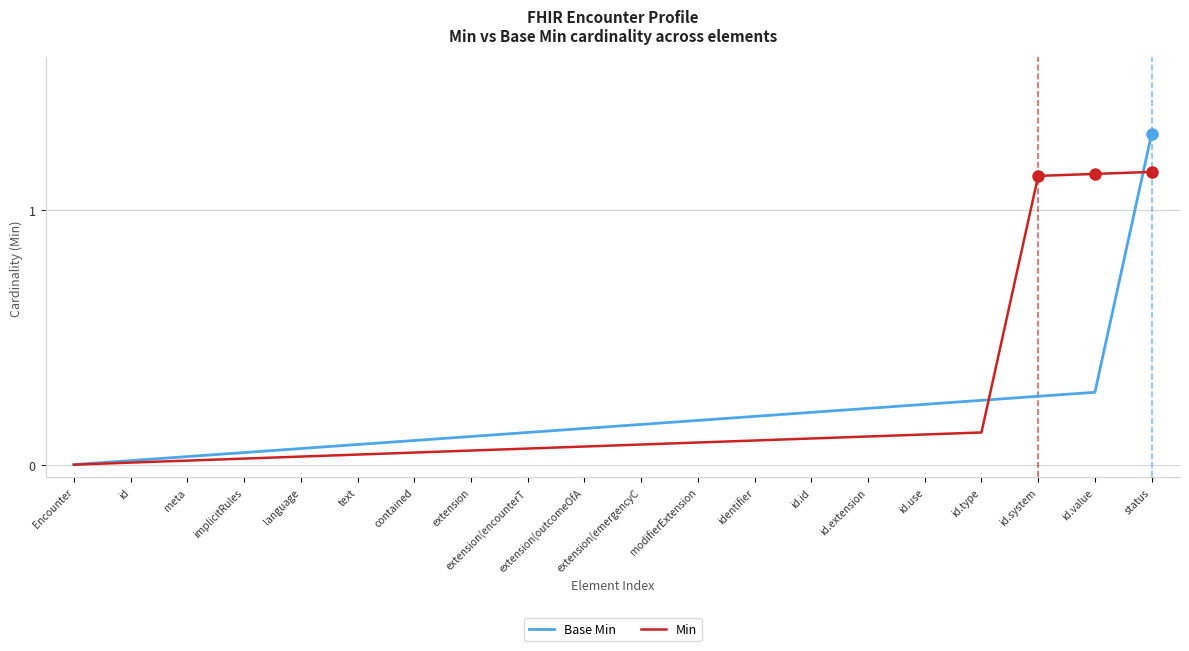

Reading left to right, extract all data points from this chart.

Base Min: Encounter=0.0	id=0.0	meta=0.0	implicitRules=0.0	language=0.1	text=0.1	contained=0.1	extension=0.1	extension(encounterT=0.1	extension(outcomeOfA=0.1	extension(emergencyC=0.2	modifierExtension=0.2	identifier=0.2	id.id=0.2	id.extension=0.2	id.use=0.2	id.type=0.3	id.system=0.3	id.value=0.3	status=1.3
Min: Encounter=0.0	id=0.0	meta=0.0	implicitRules=0.0	language=0.0	text=0.0	contained=0.0	extension=0.1	extension(encounterT=0.1	extension(outcomeOfA=0.1	extension(emergencyC=0.1	modifierExtension=0.1	identifier=0.1	id.id=0.1	id.extension=0.1	id.use=0.1	id.type=0.1	id.system=1.1	id.value=1.1	status=1.1